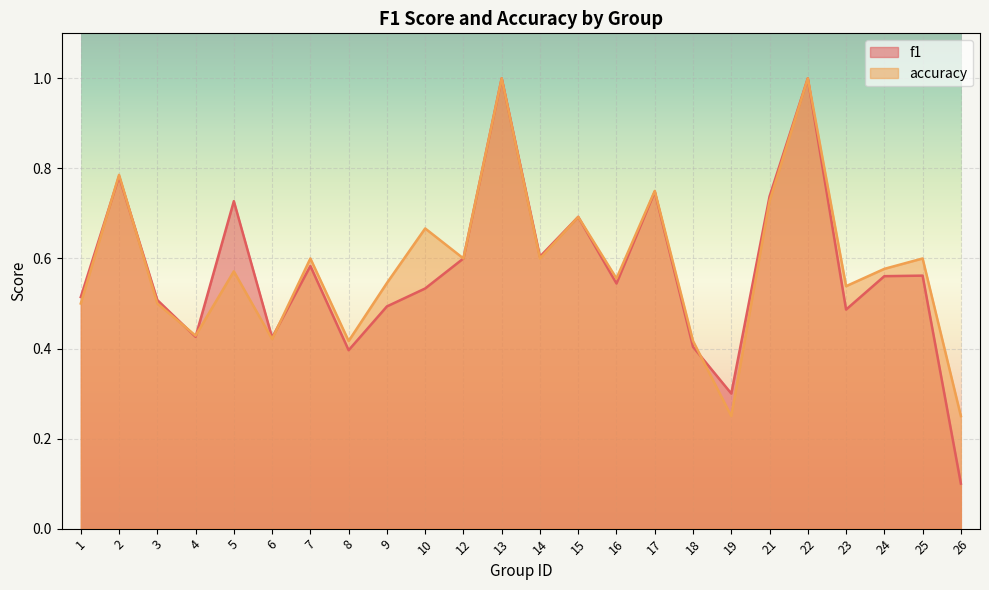

True or false: accuracy has a value of 0.9 at 24.

False